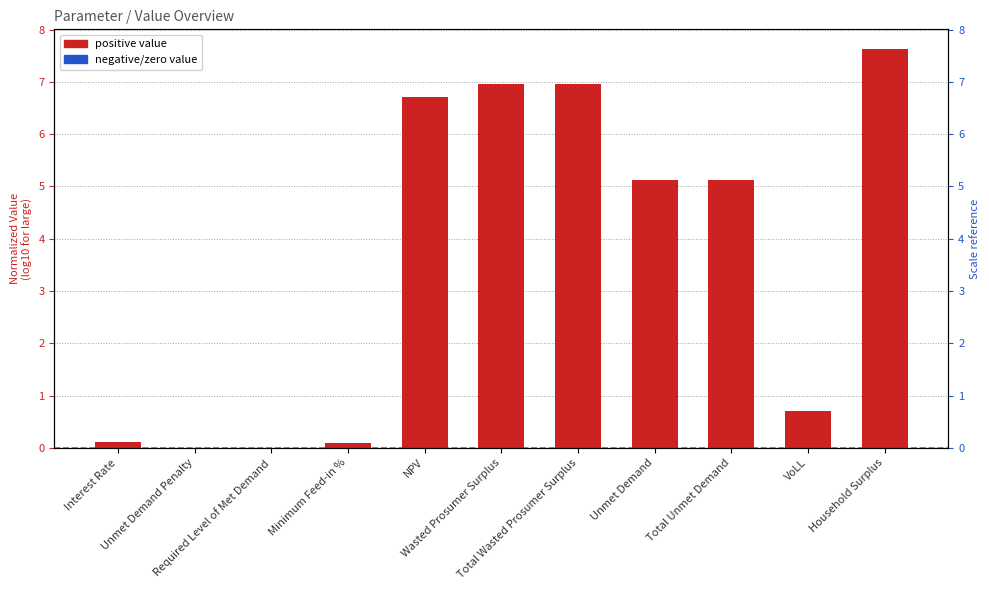

How many data points are above 5?

6